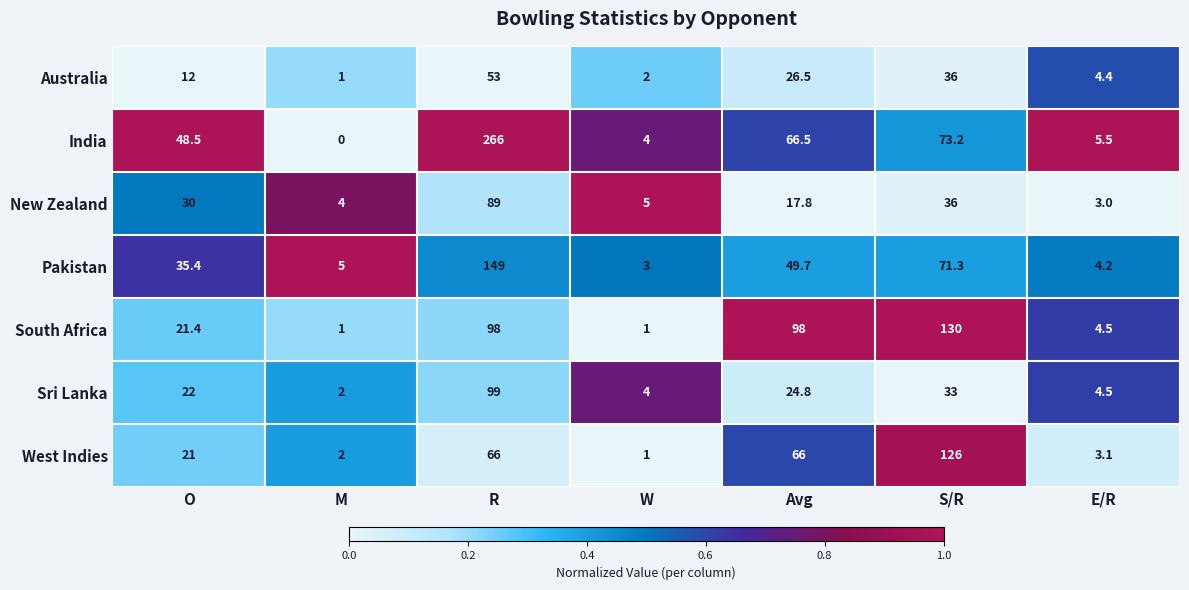

List the labels in order of India value, largest first.

R, S/R, Avg, O, E/R, W, M